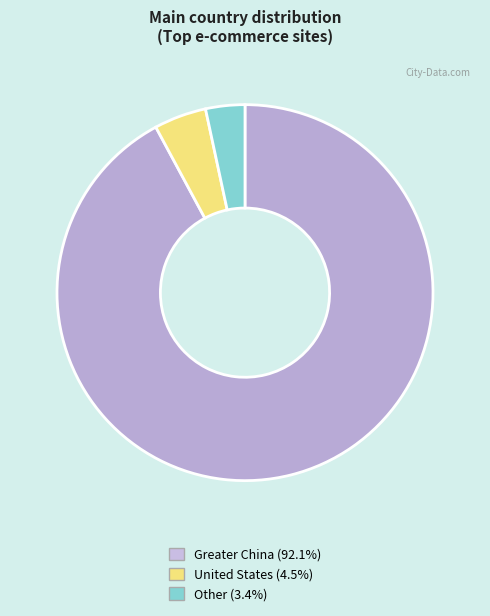

Which slice represents more than half of the pie?

Greater China